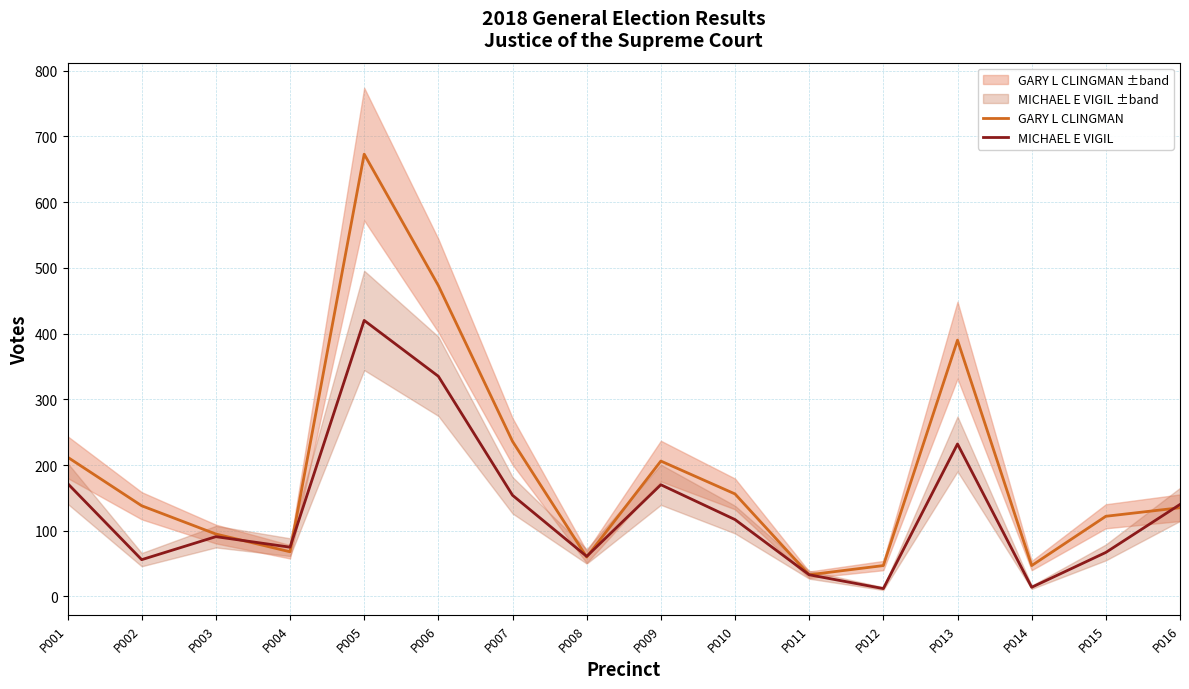

Reading left to right, transcribe all the data shown in this chart.

GARY L CLINGMAN: 212	138	95	68	673	473	236	60	206	156	33	47	390	47	122	135
MICHAEL E VIGIL: 172	56	91	75	420	335	154	61	170	117	33	12	232	14	67	140